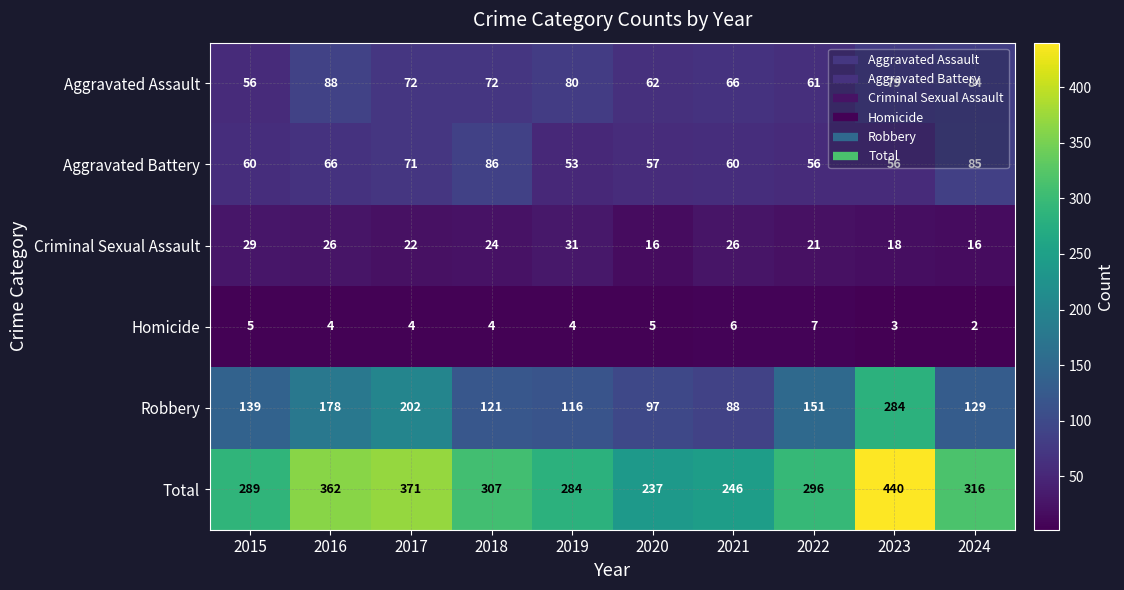

Between 2017 and 2022, which series saw the biggest shift?

Total